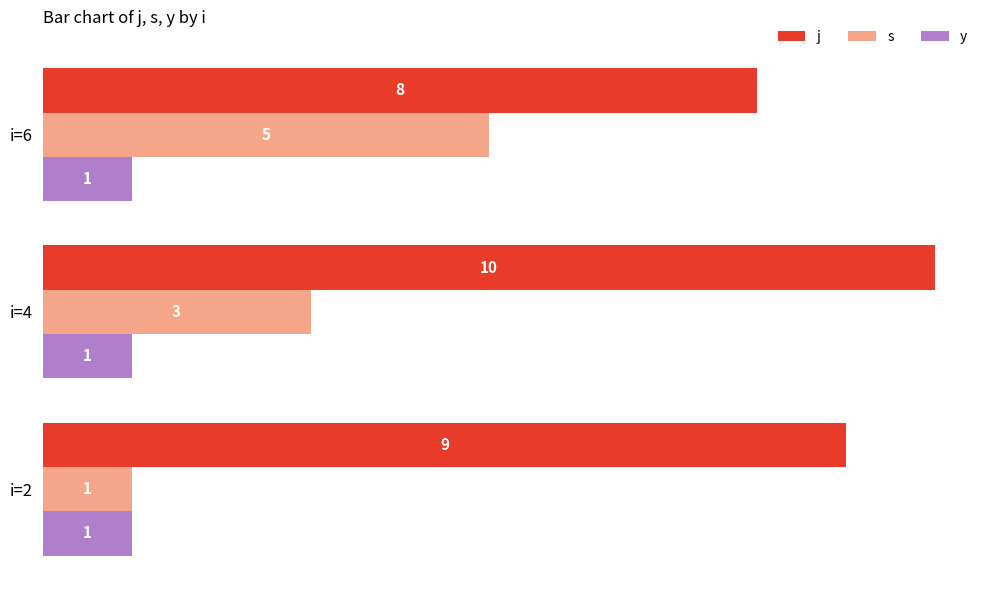

Between i=2 and i=6, which series saw the biggest shift?

s